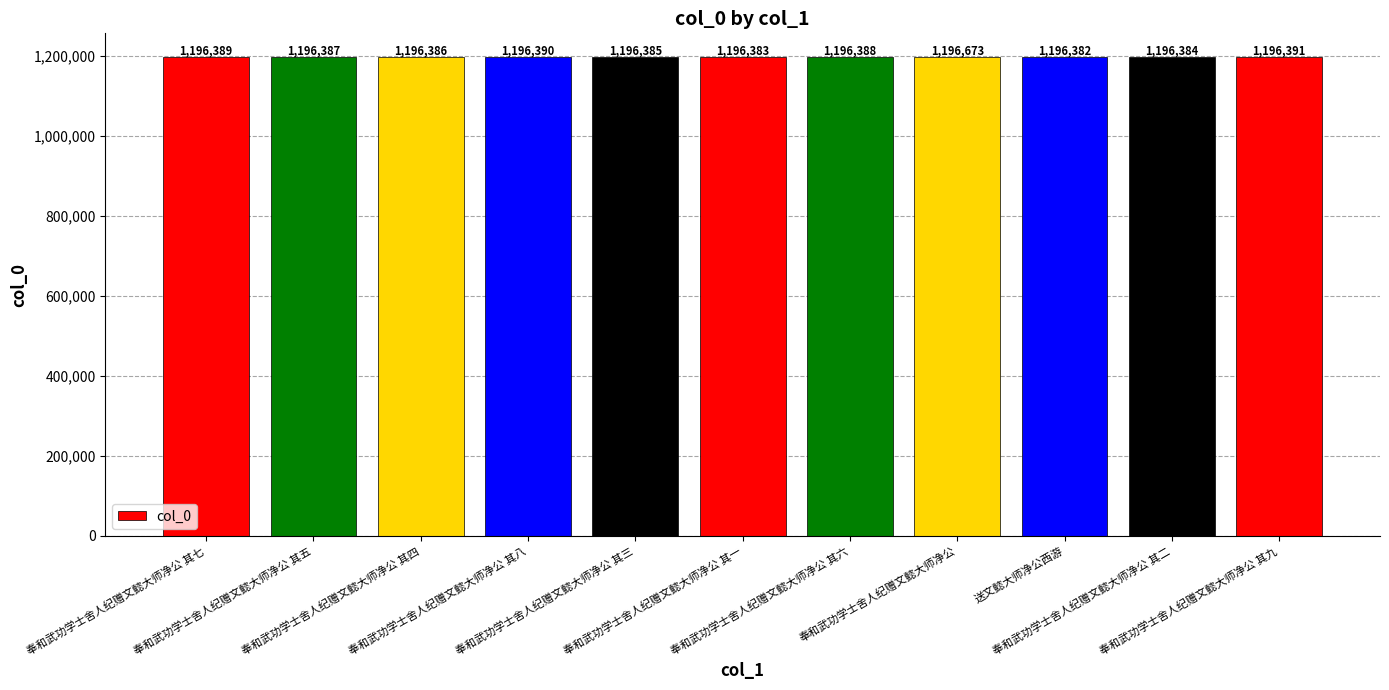

What is the maximum value shown in the chart?

1196673